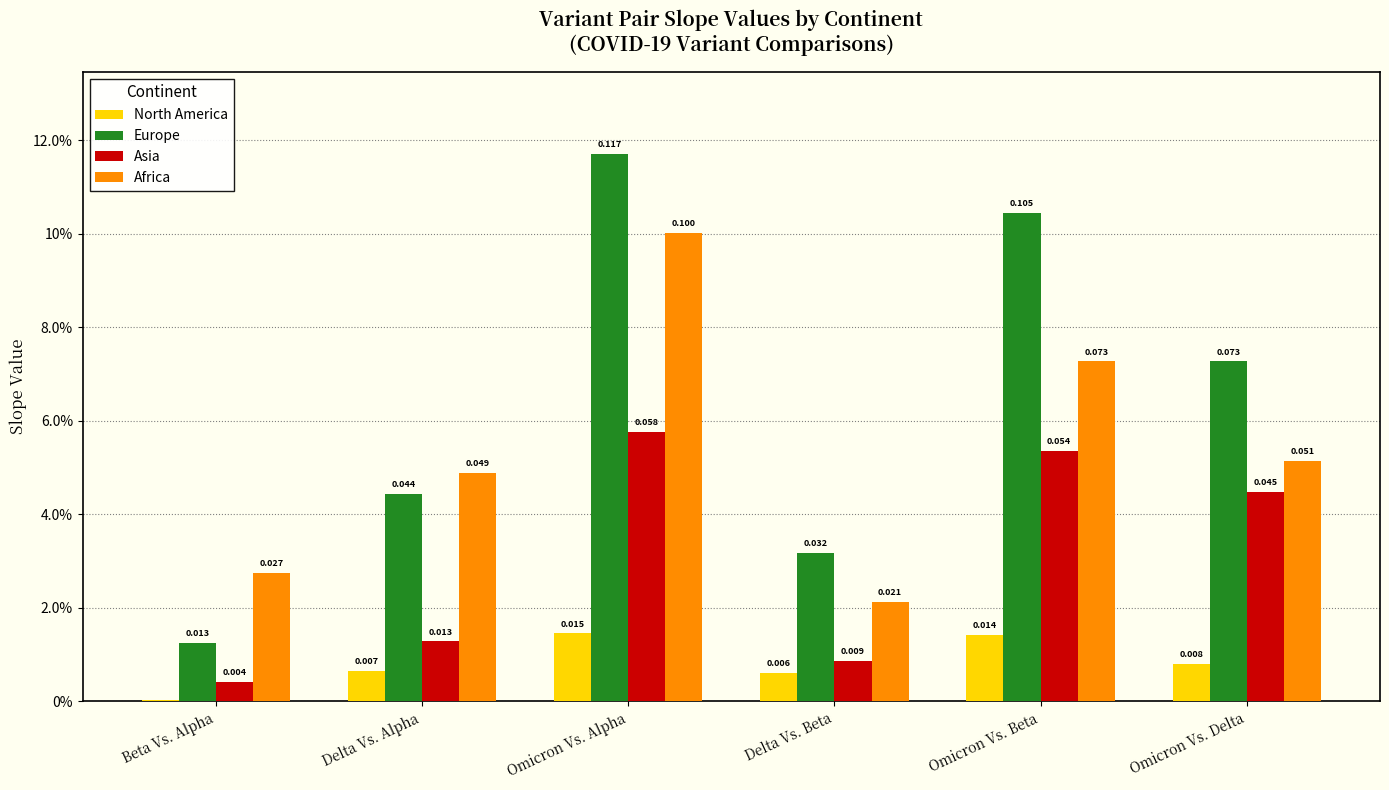

What is the total value across all series at Omicron Vs. Delta?

0.2